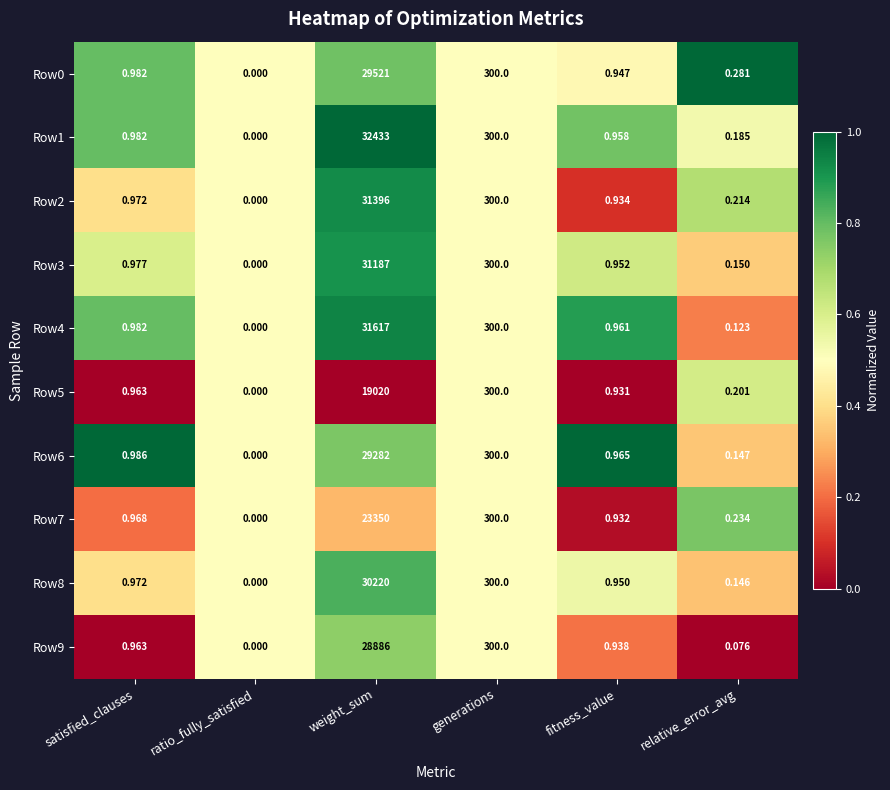

At which label does Row8 reach its minimum?

ratio_fully_satisfied